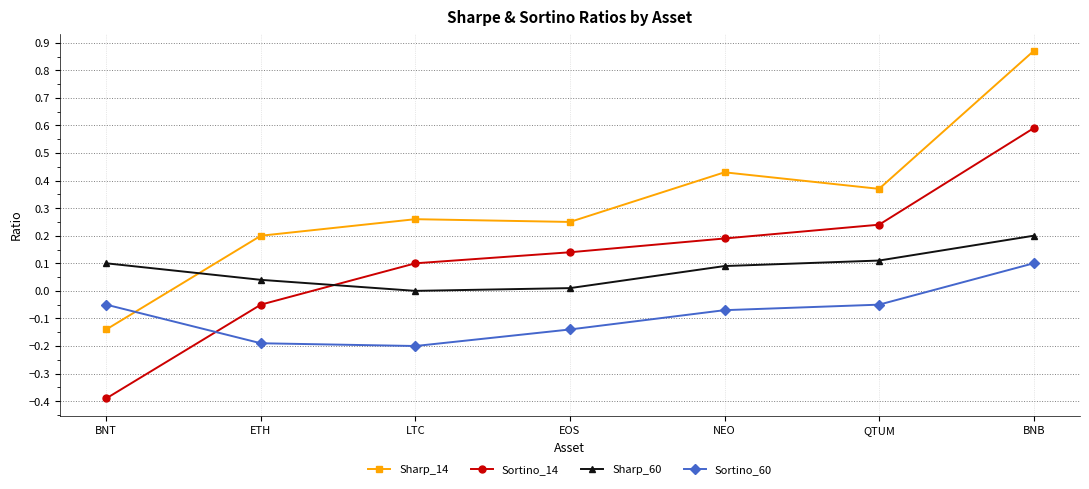

At how many categories does at least one series exceed 0?

7